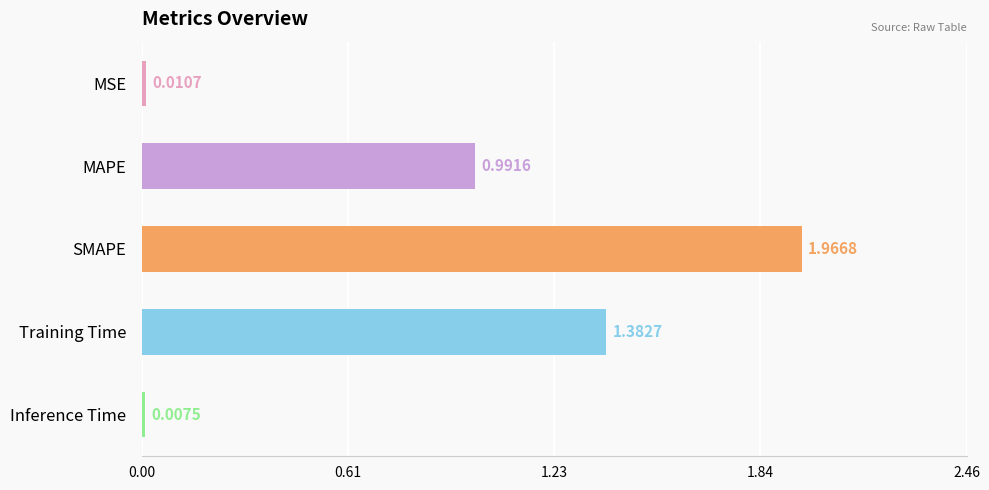

Where is the data nearest to the value 0?

Inference Time